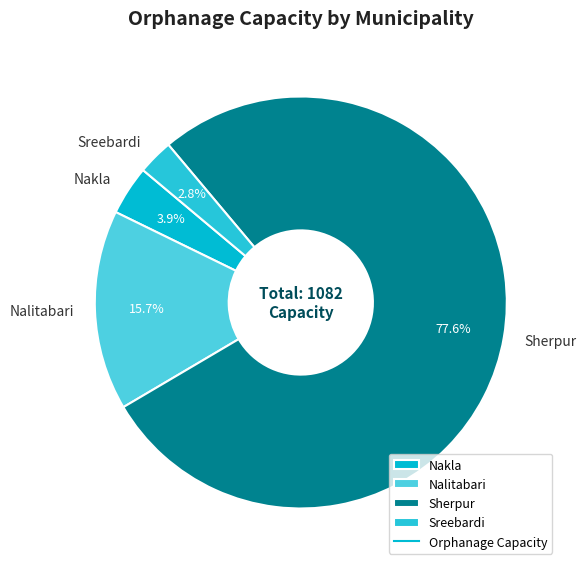

To the nearest percent, what is the difference between the largest and smallest slice percentages?

75%